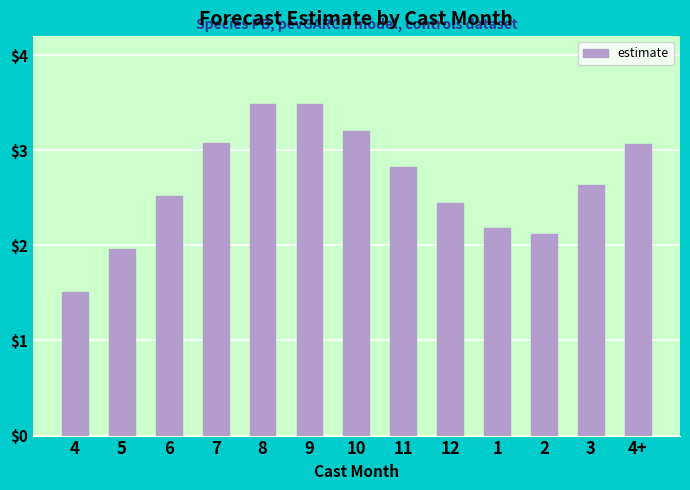

Is it true that the value at 6 is 2.5?

True